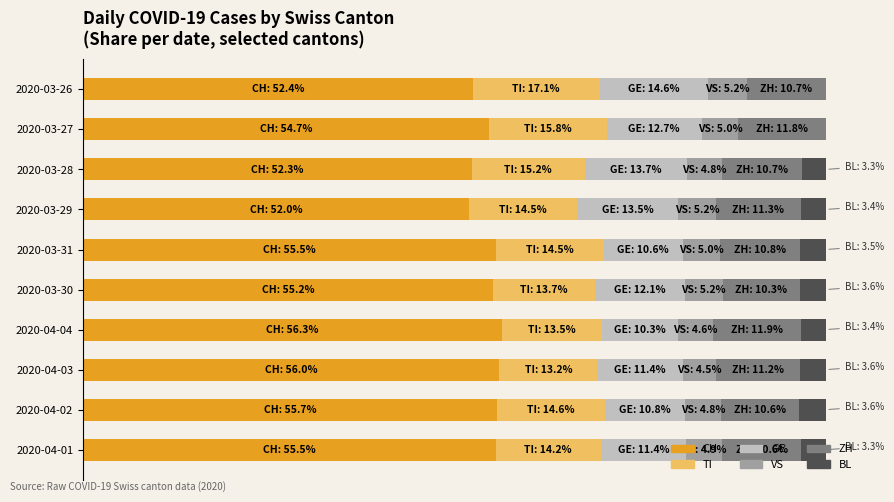

What are all the series names shown in the legend?

CH, TI, GE, VS, ZH, BL